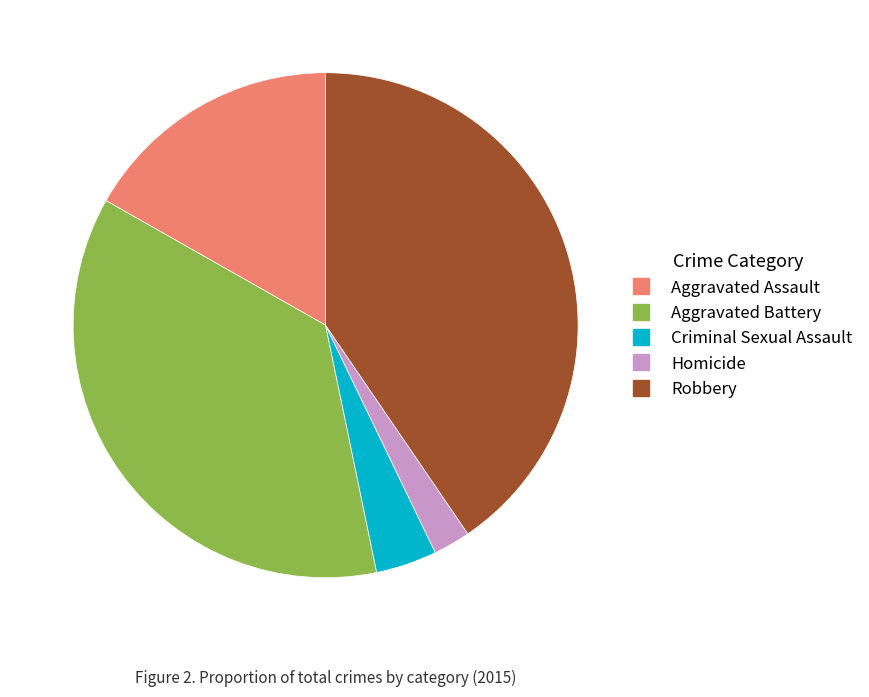

Do Criminal Sexual Assault and Aggravated Battery together represent more than half of the pie?

No